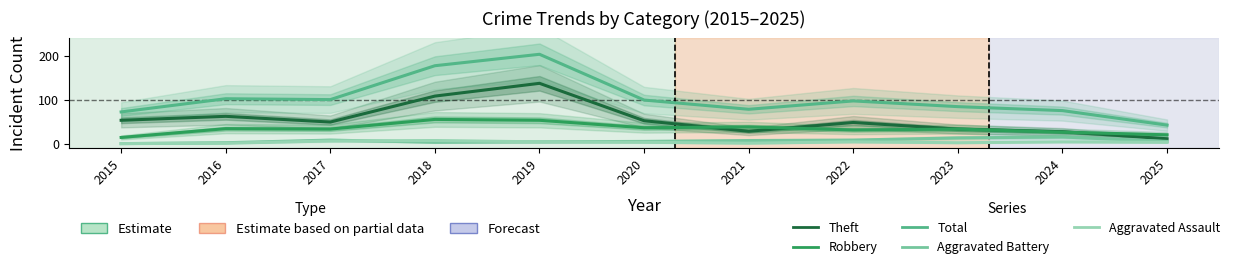

What is the value of the Aggravated Battery point at the 4th from the left?

4